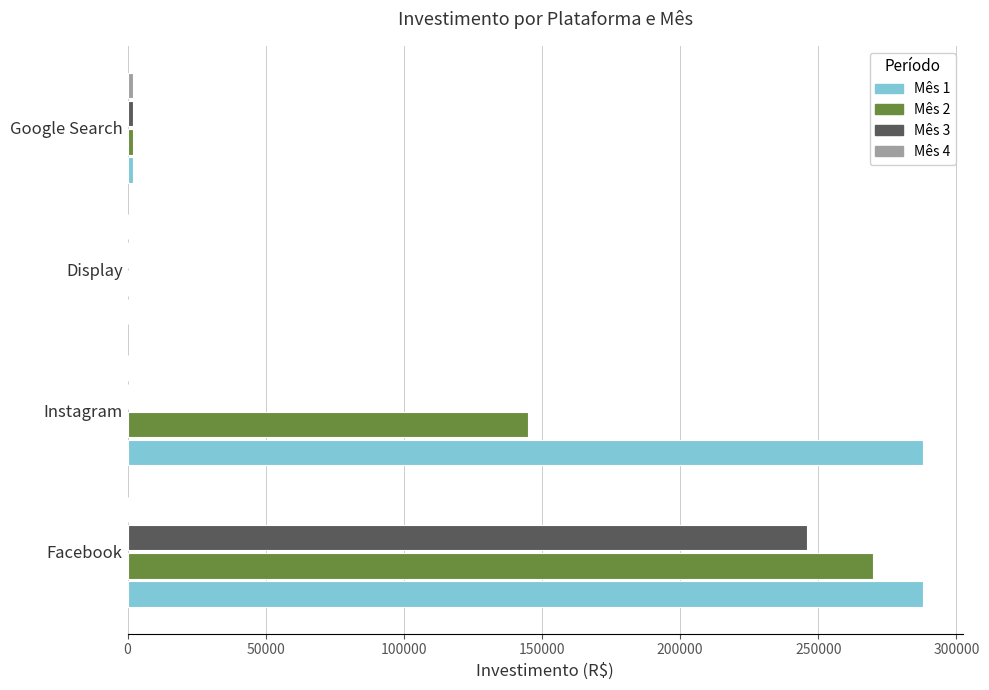

Is it true that Mês 1 equals 167553.1 at Display?

False